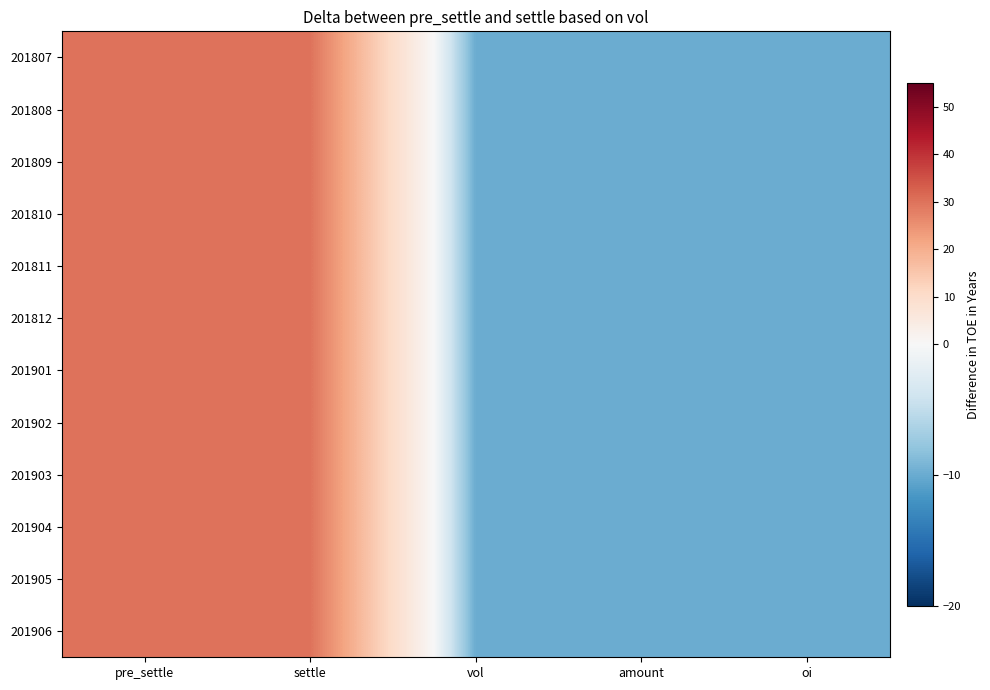

Reading right to left, transcribe all the data shown in this chart.

201807: oi=-10	amount=-10	vol=-10	settle=30	pre_settle=30
201808: oi=-10	amount=-10	vol=-10	settle=30	pre_settle=30
201809: oi=-10	amount=-10	vol=-10	settle=30	pre_settle=30
201810: oi=-10	amount=-10	vol=-10	settle=30	pre_settle=30
201811: oi=-10	amount=-10	vol=-10	settle=30	pre_settle=30
201812: oi=-10	amount=-10	vol=-10	settle=30	pre_settle=30
201901: oi=-10	amount=-10	vol=-10	settle=30	pre_settle=30
201902: oi=-10	amount=-10	vol=-10	settle=30	pre_settle=30
201903: oi=-10	amount=-10	vol=-10	settle=30	pre_settle=30
201904: oi=-10	amount=-10	vol=-10	settle=30	pre_settle=30
201905: oi=-10	amount=-10	vol=-10	settle=30	pre_settle=30
201906: oi=-10	amount=-10	vol=-10	settle=30	pre_settle=30